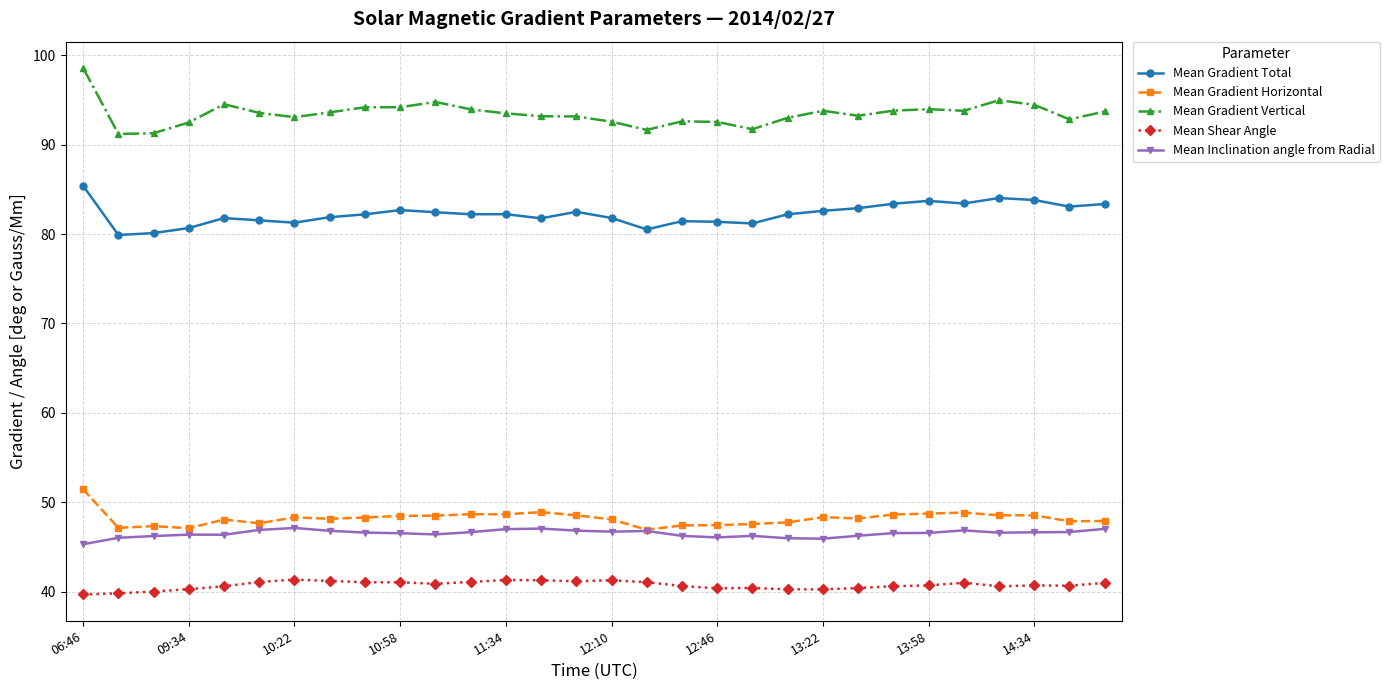

True or false: Mean Gradient Horizontal and Mean Gradient Total intersect in this chart.

False